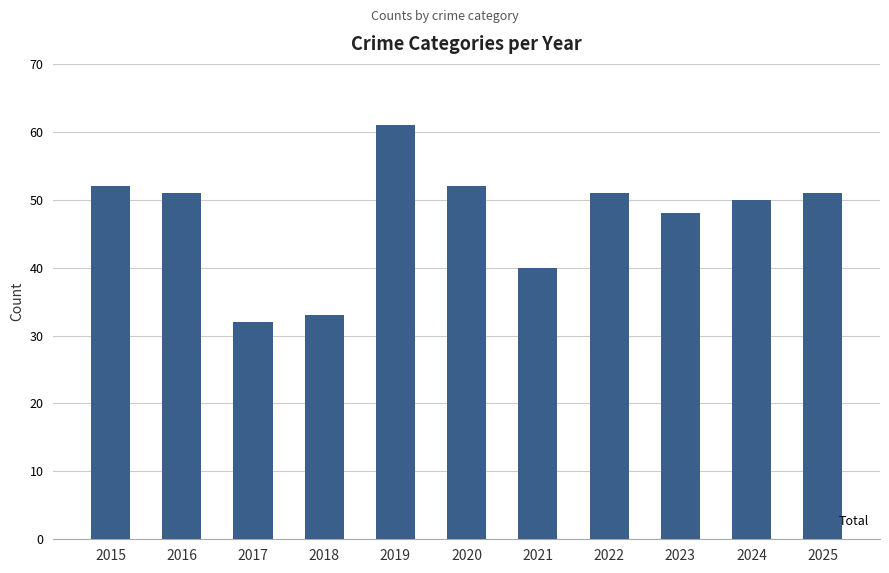

What is the difference between the maximum and minimum values?

29